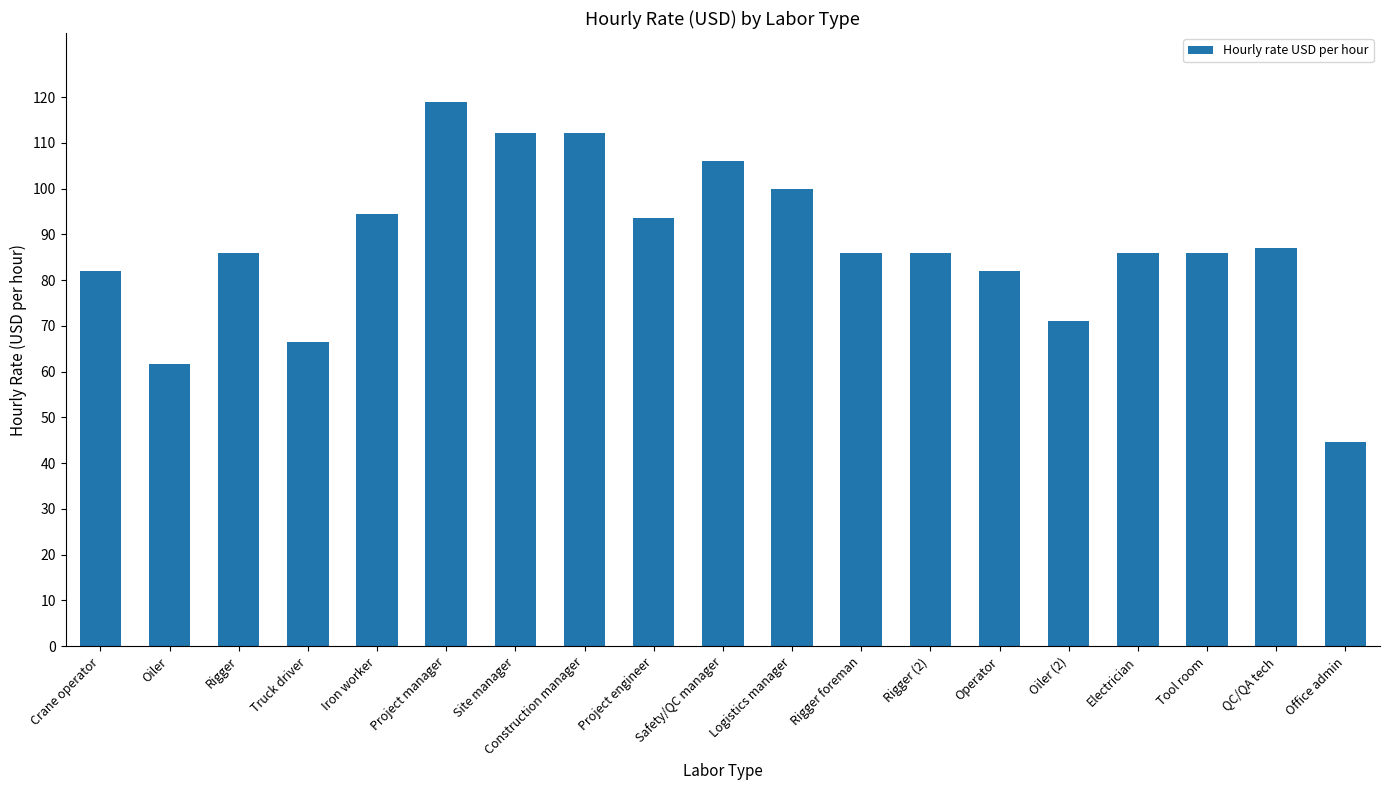

The value at Project engineer is 93.5. True or false?

True